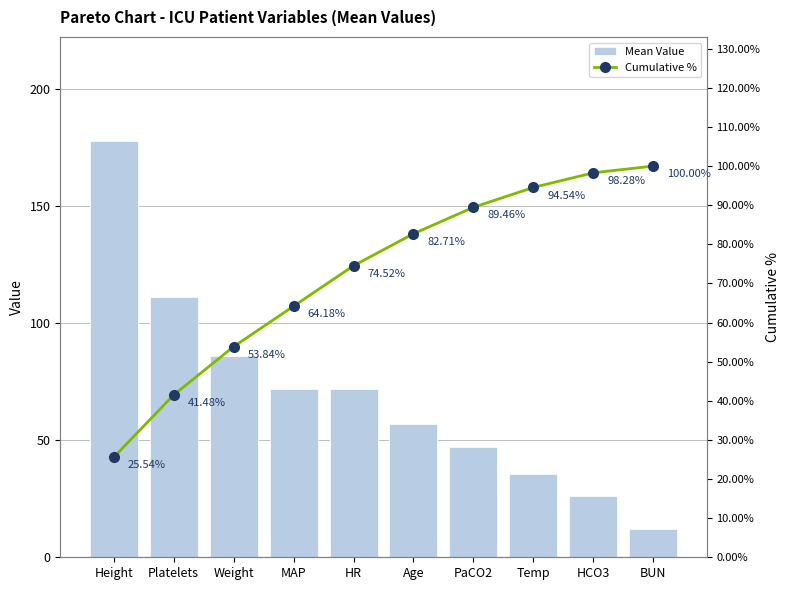

What is the lowest value of the Mean Value series?

12.0